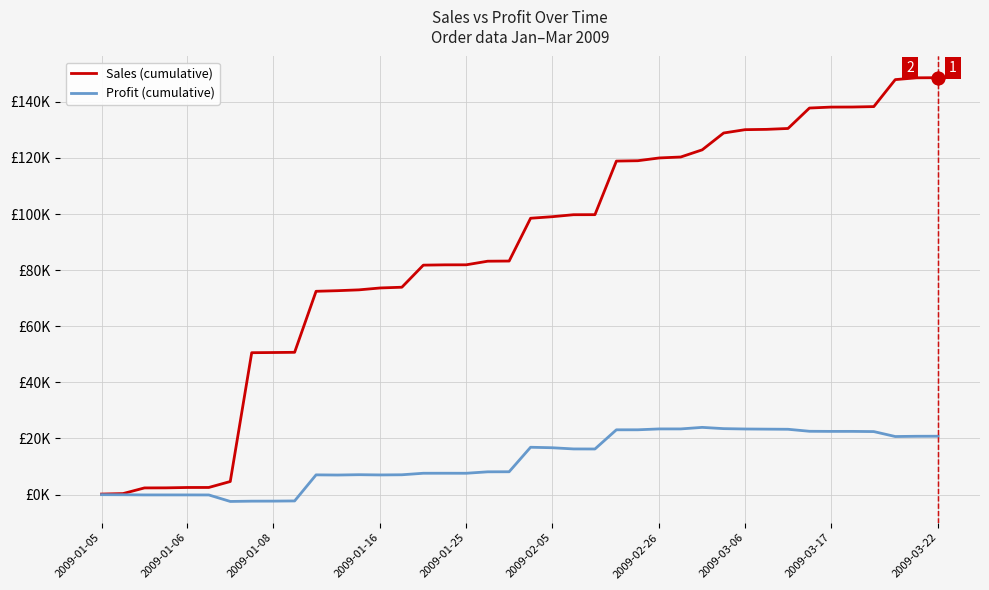

Reading left to right, what are all the values shown in this chart?

Sales (cumulative): 188.7	354.5	2375.6	2397.8	2527.6	2538.2	4657.9	50581.6	50645.9	50721.7	72473.7	72690.7	72986.8	73666.4	73923.8	81795.7	81903.9	81915.0	83200.3	83255.8	98516.6	99057.0	99775.0	99794.3	118894.8	119022.1	120012.2	120347.1	122900.9	128906.2	130093.3	130201.6	130519.2	137806.7	138143.6	138167.0	138317.8	147938.6	148581.5	148628.8
Profit (cumulative): -32.5	-60.9	-121.3	-123.7	-121.3	-132.9	-2447.7	-2345.0	-2330.6	-2266.4	7030.0	6968.8	7087.9	7002.1	7061.3	7602.7	7610.3	7601.4	8115.5	8136.9	16871.8	16700.8	16273.3	16253.0	23092.9	23098.2	23408.5	23407.0	23960.7	23510.0	23382.7	23329.9	23283.8	22568.0	22527.3	22531.9	22459.6	20700.1	20788.8	20805.8